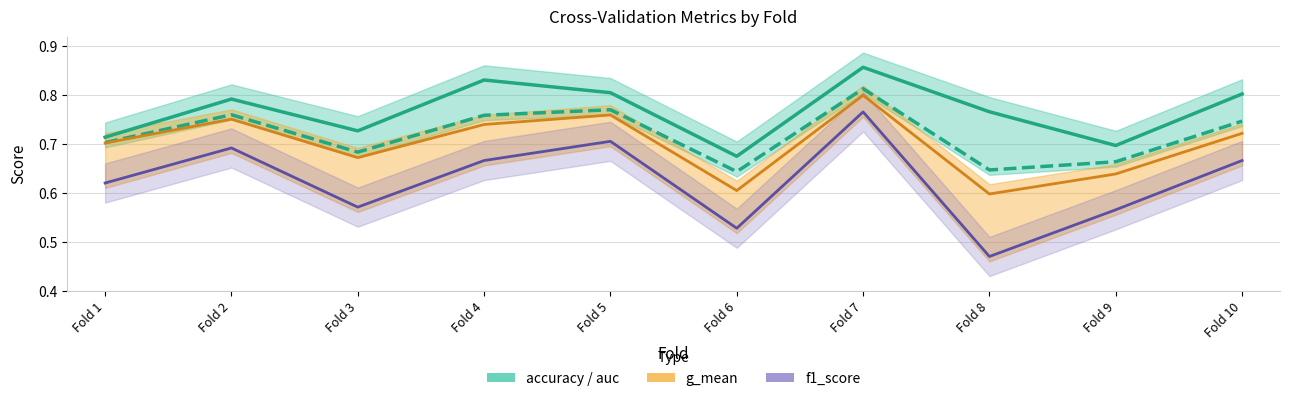

What is the sum of the accuracy values at Fold 2 and Fold 3?

1.5